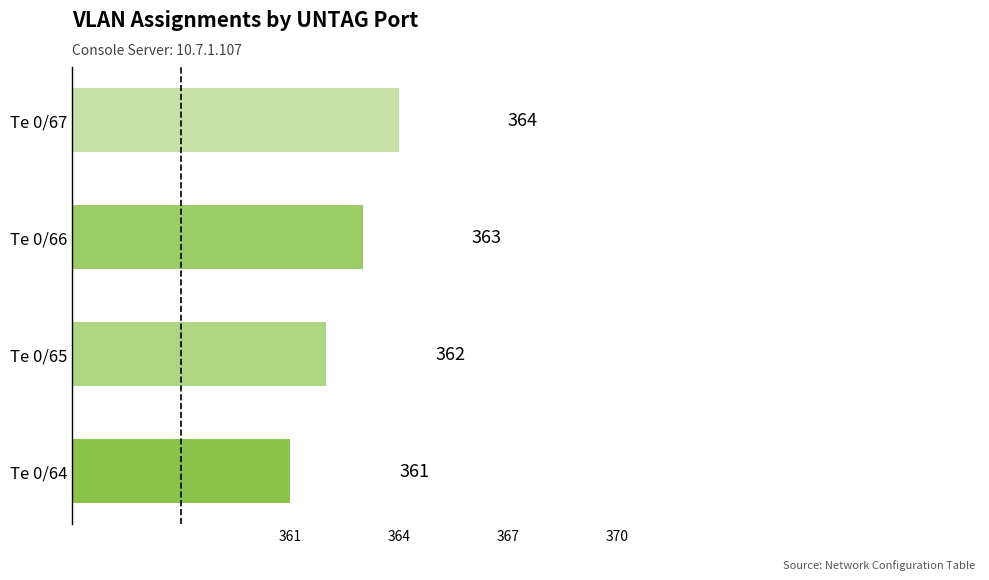

What is the sum of all values?

1450